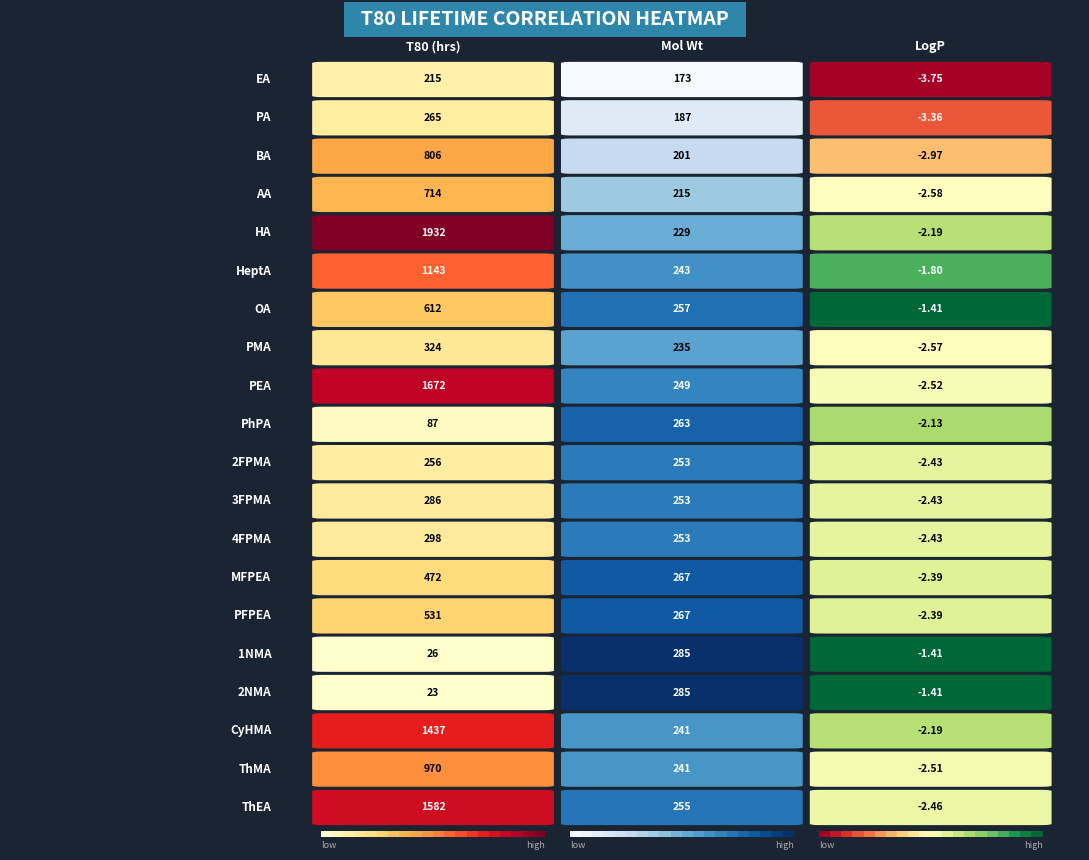

What is the difference between the values at PA and 3FPMA?

21